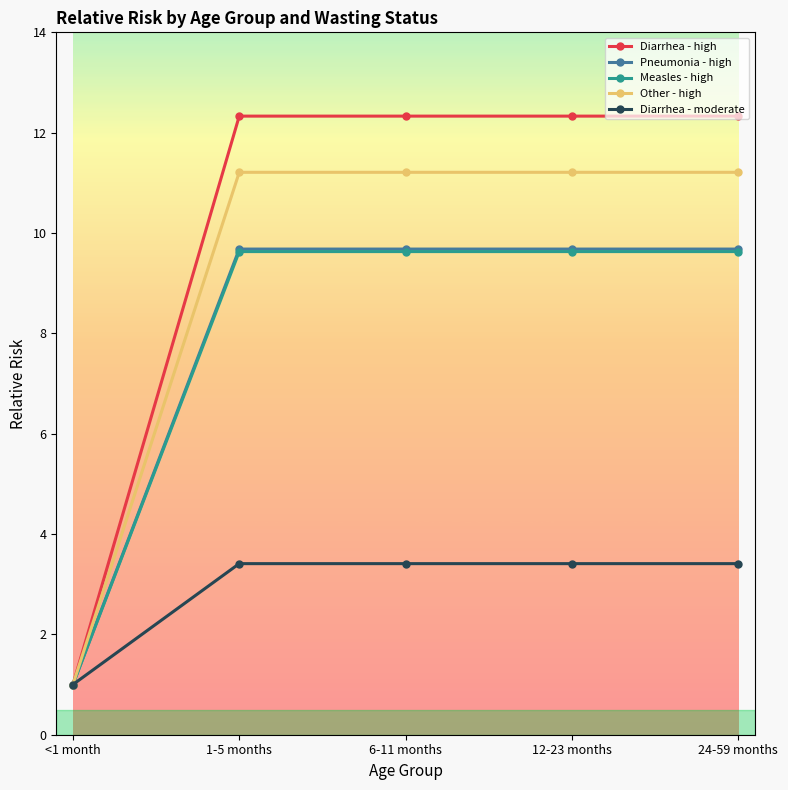

What is the label of the 1st point from the right?

24-59 months